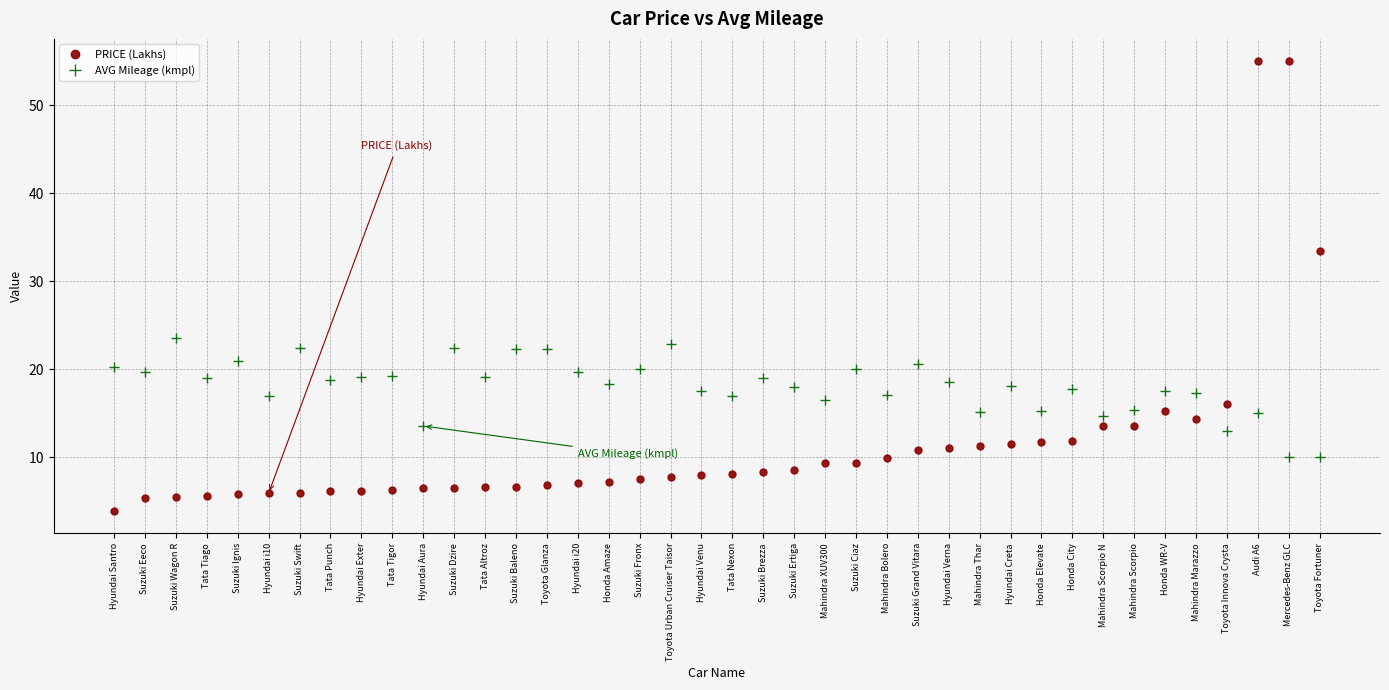

How many lines are shown in the chart?

2